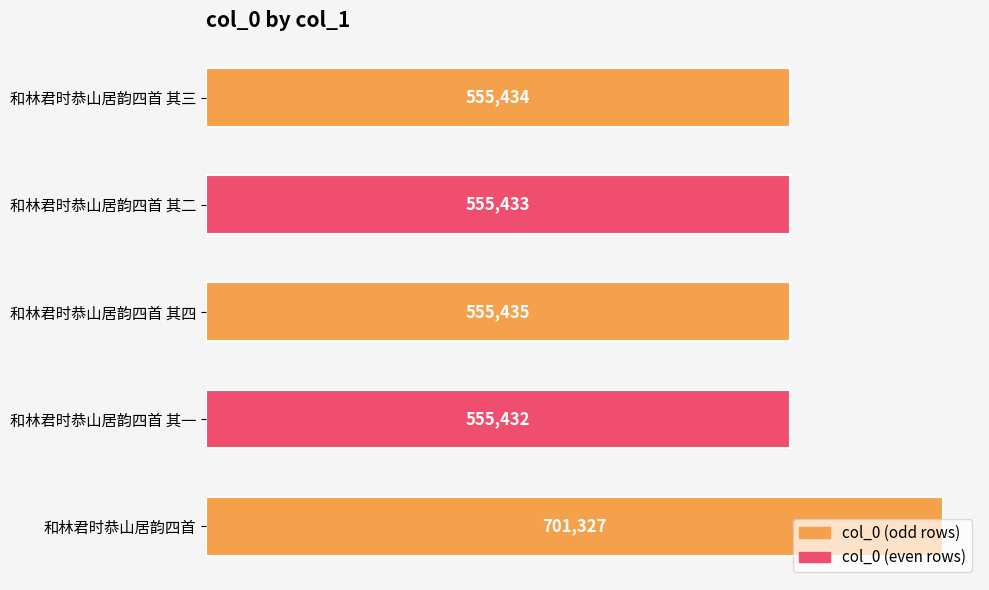

Which category has the lowest value across all series?

和林君时恭山居韵四首 其一